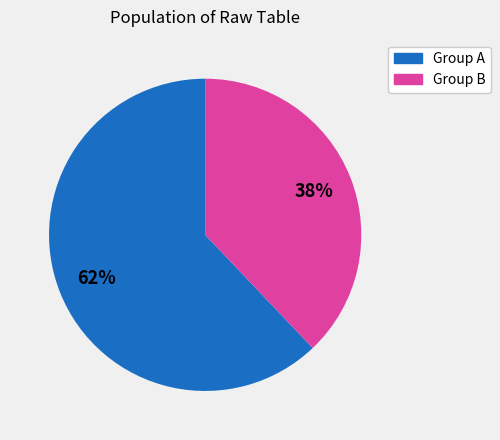

Is there any slice that represents more than half of the pie?

Yes